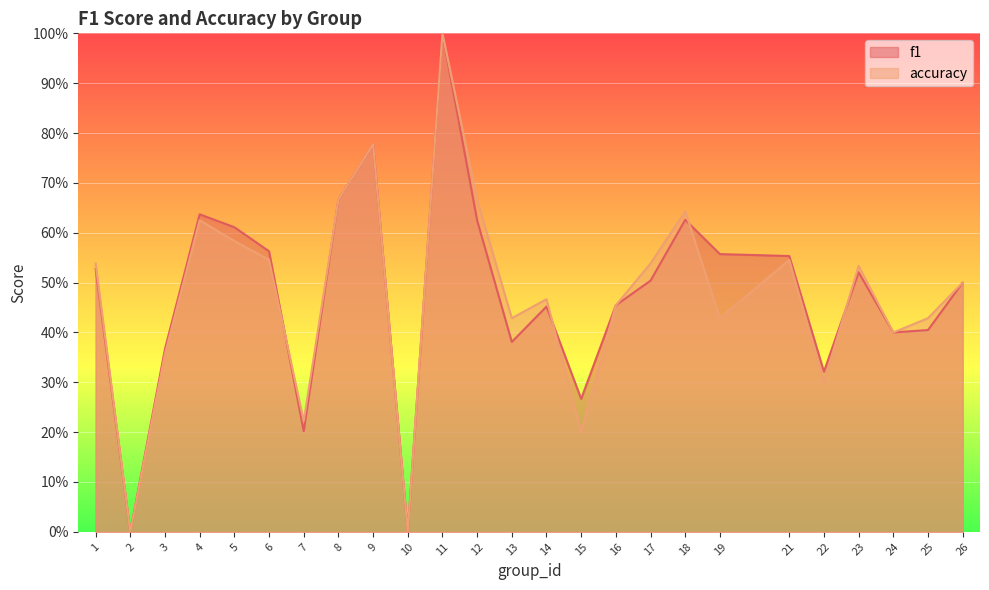

The value of f1 at 3 is 0.1. True or false?

False